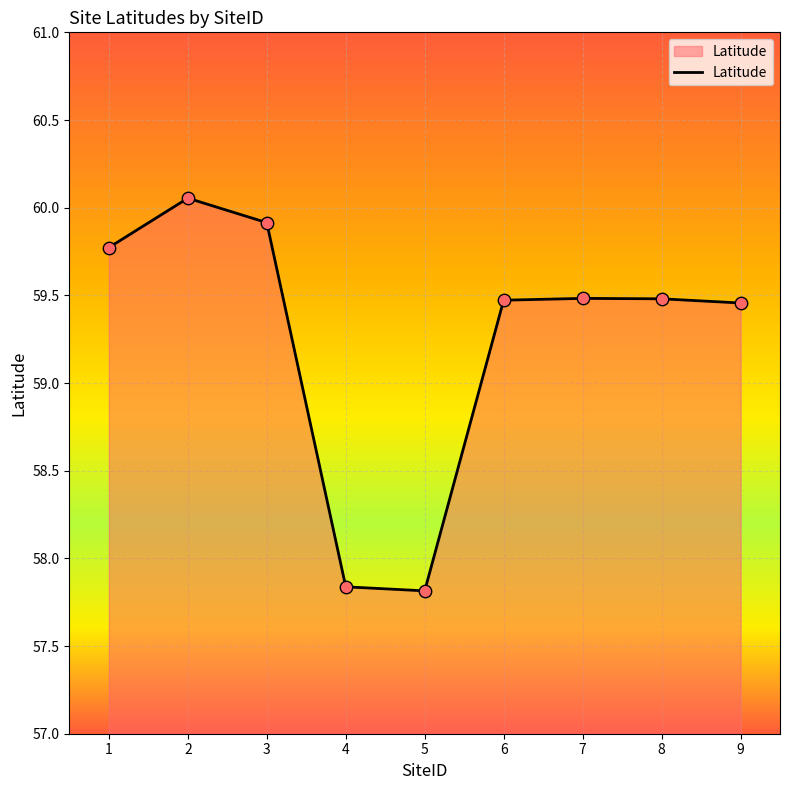

What is the change in value from 1 to 3?

+0.1